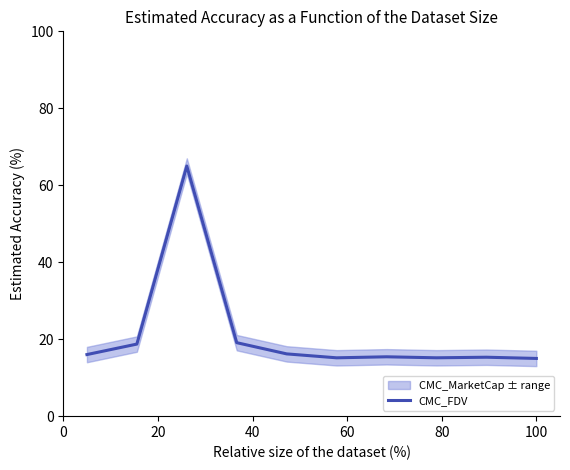

Reading left to right, what are all the values shown in this chart?

16.0	18.7	65.0	19.1	16.2	15.2	15.4	15.2	15.3	15.0